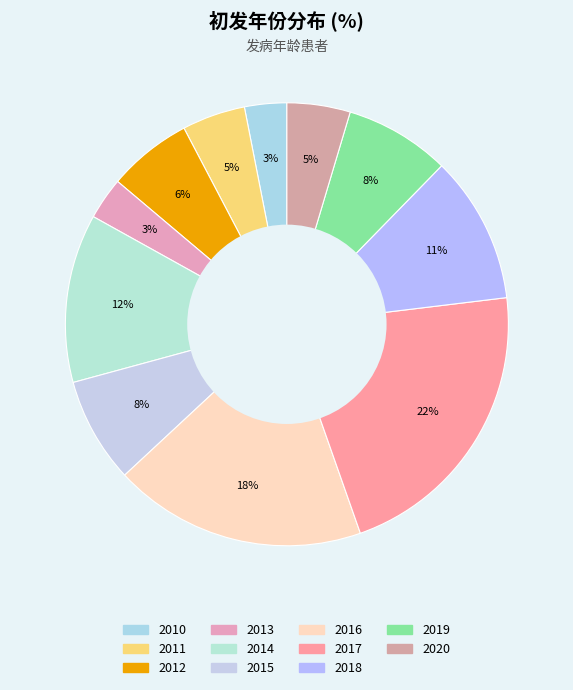

Between 2016 and 2018, which is larger?

2016